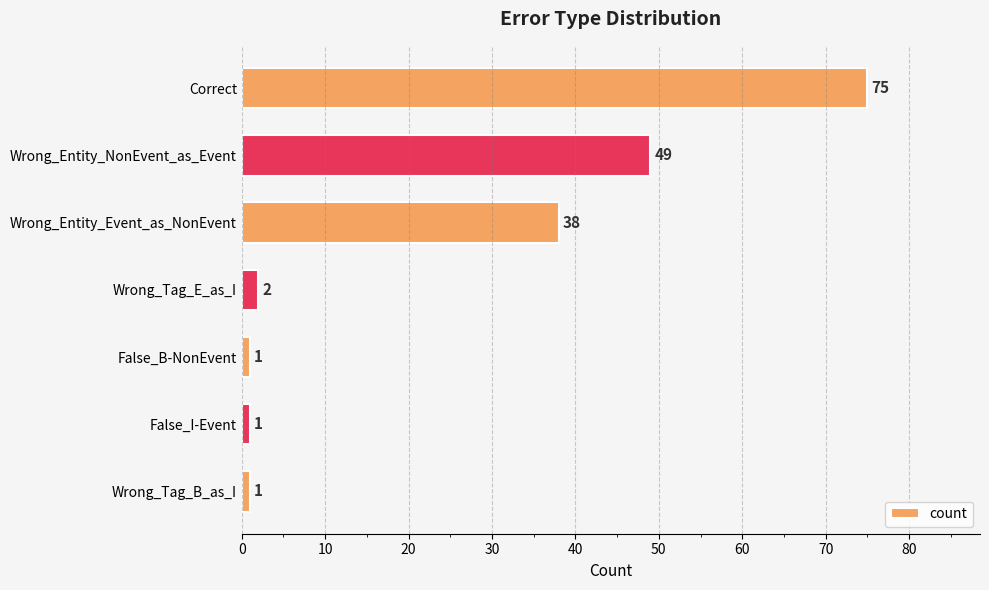

Reading bottom to top, transcribe all the data shown in this chart.

Wrong_Tag_B_as_I=1	False_I-Event=1	False_B-NonEvent=1	Wrong_Tag_E_as_I=2	Wrong_Entity_Event_as_NonEvent=38	Wrong_Entity_NonEvent_as_Event=49	Correct=75